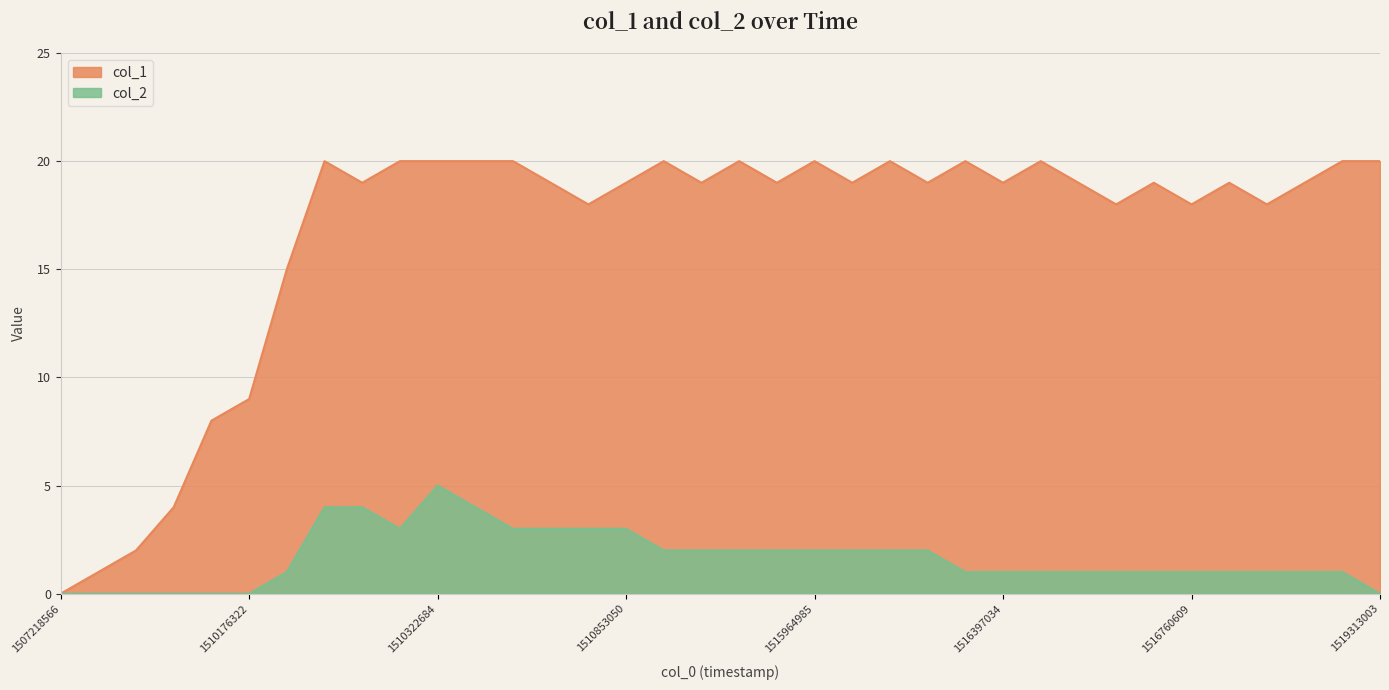

How many data points in col_2 are less than 1?

7